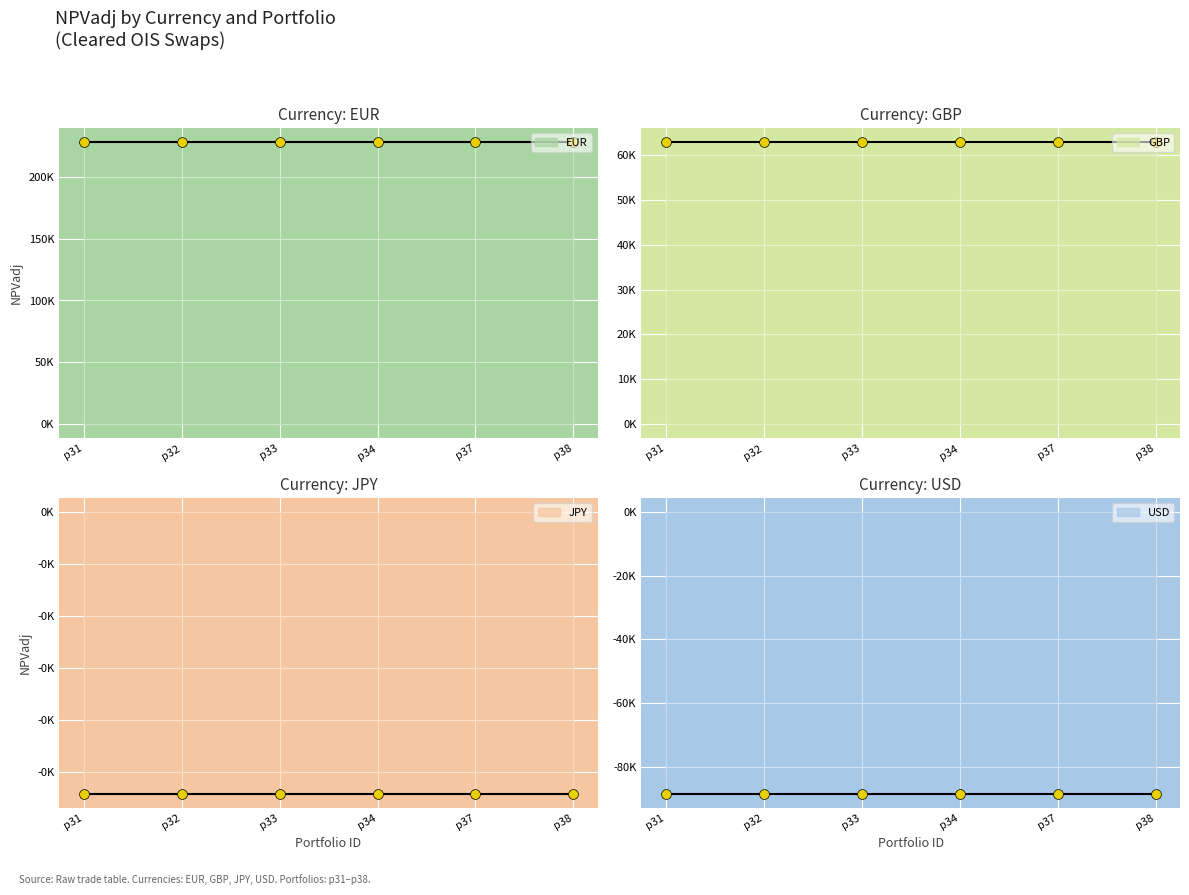

Which series has the largest Y range (max minus min)?

EUR